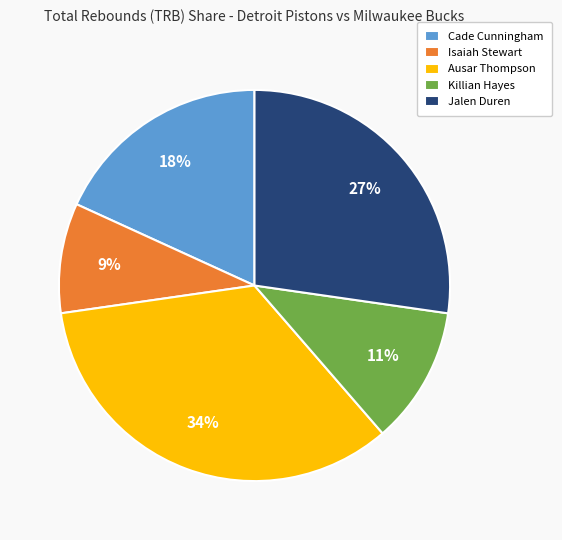

Combined, do Killian Hayes and Isaiah Stewart account for over 50%?

No